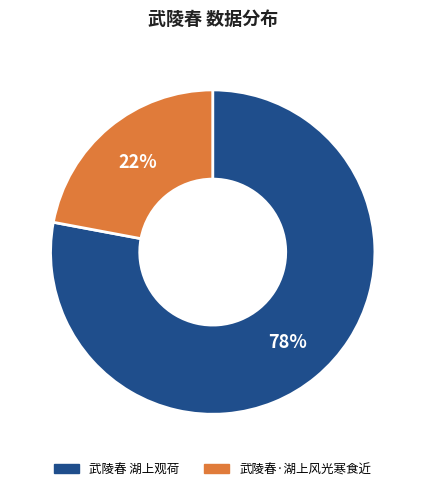

What is the smallest slice in the pie chart?

武陵春·湖上风光寒食近